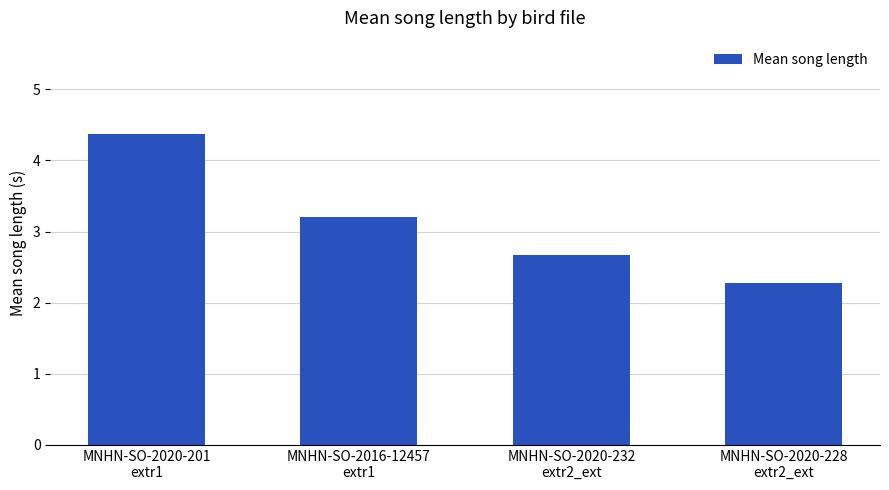

Reading left to right, extract all data points from this chart.

MNHN-SO-2020-201
extr1=4.4	MNHN-SO-2016-12457
extr1=3.2	MNHN-SO-2020-232
extr2_ext=2.7	MNHN-SO-2020-228
extr2_ext=2.3